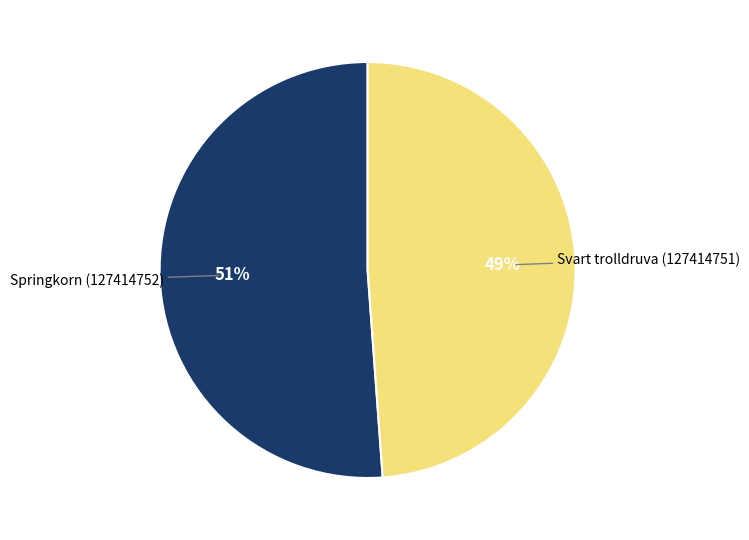

To the nearest percent, what is the average slice percentage?

50%